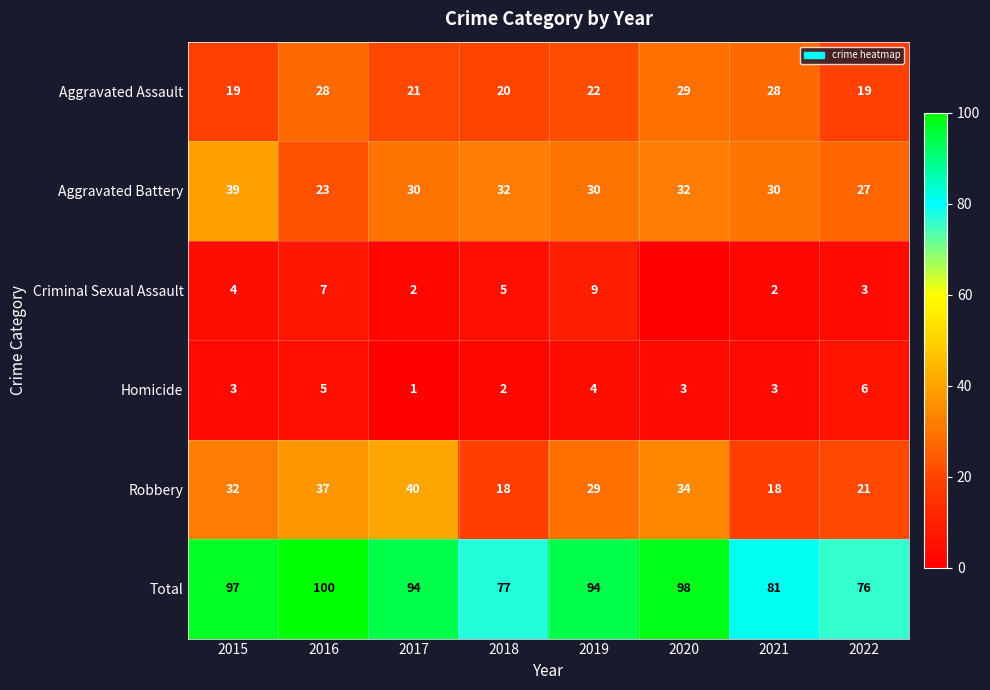

What is the total value across all series at 2018?

154